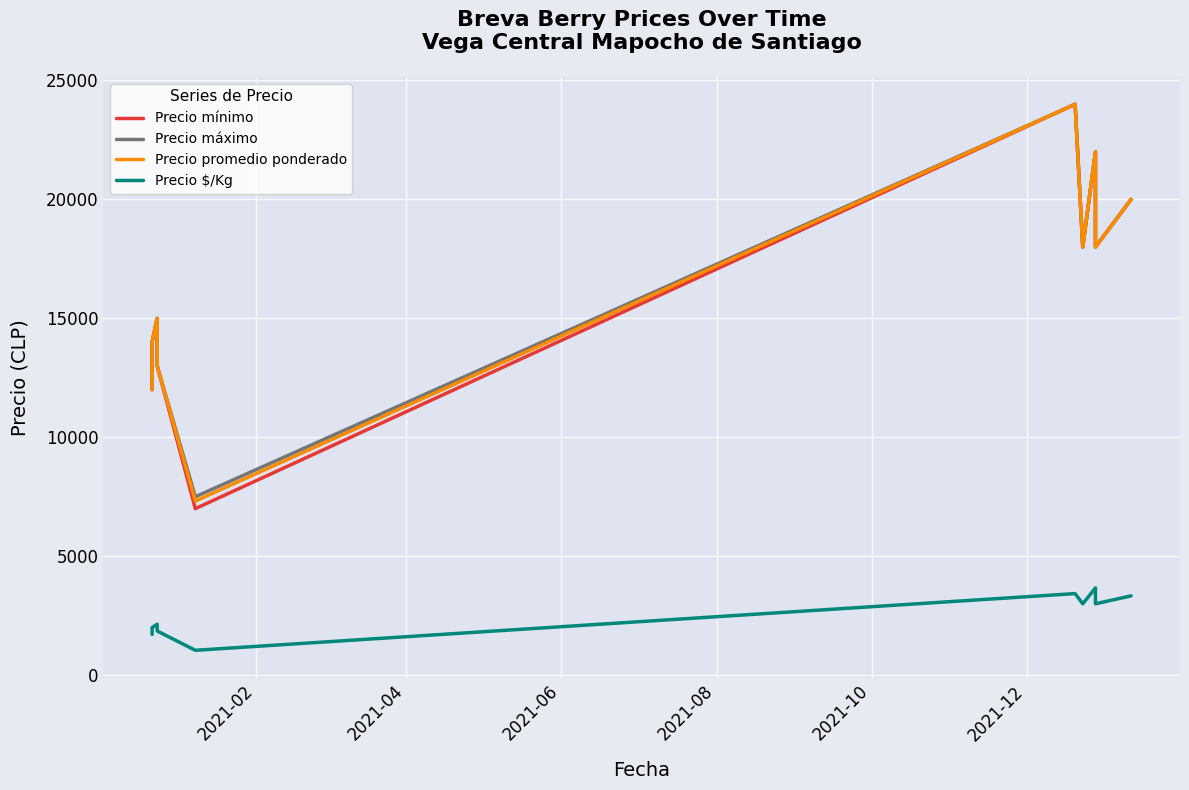

True or false: Precio máximo has more than 2 points higher than both neighbors.

True